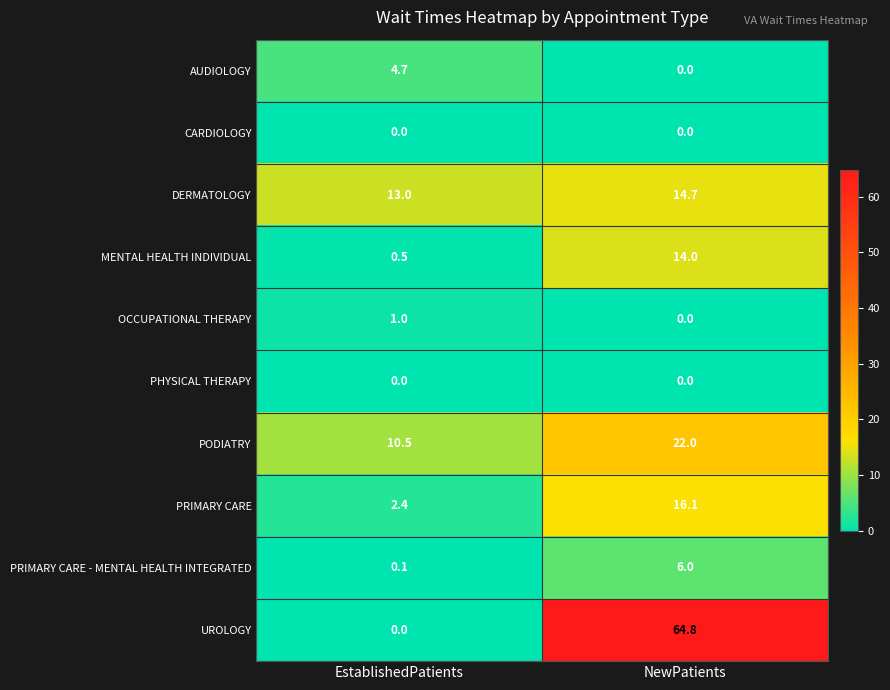

What is the difference between the highest and lowest values at NewPatients?

64.8